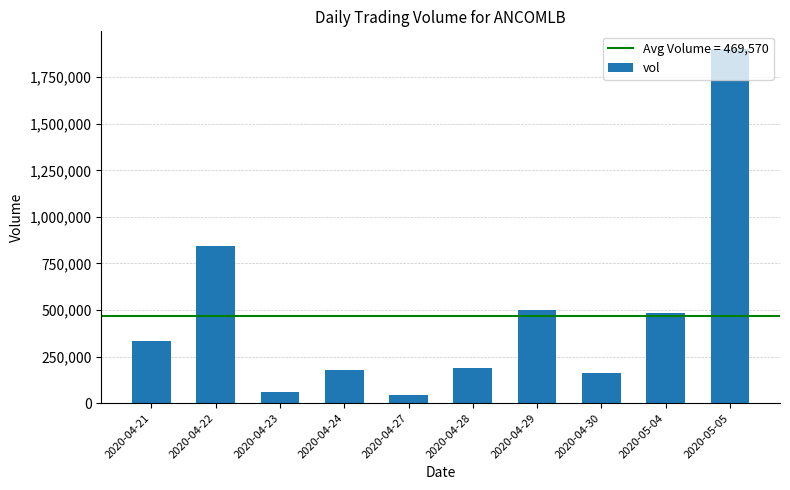

How many values are below 333000?

5